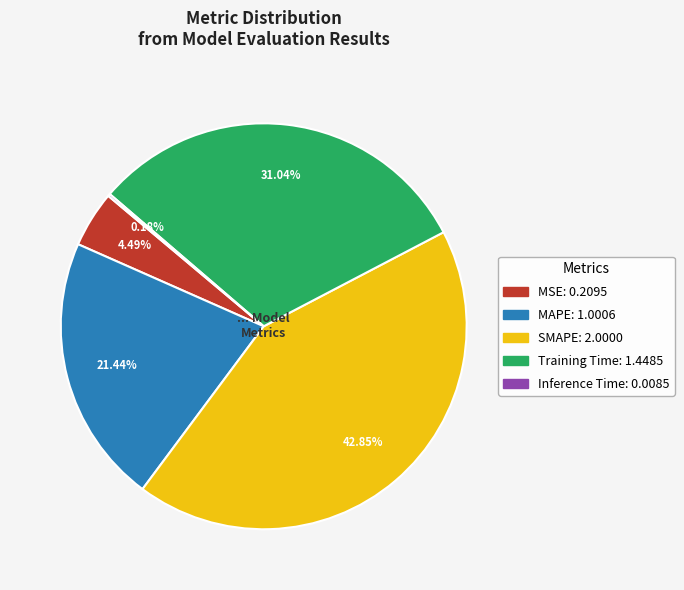

To the nearest percent, what is the difference between the largest and smallest slice percentages?

43%